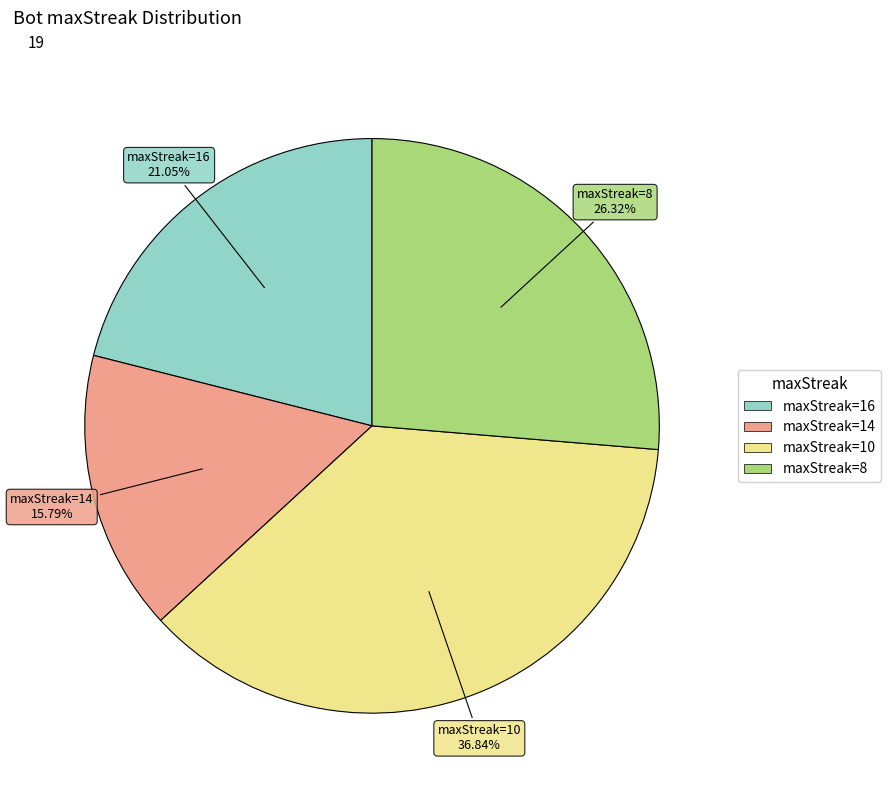

Count the number of slices in the pie.

4